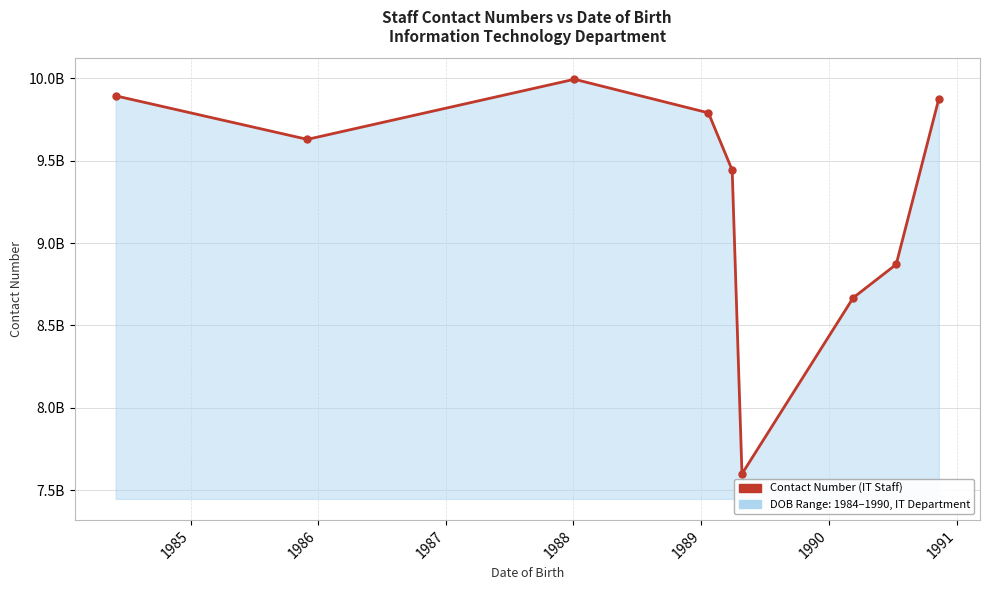

What is the value of the 3rd point from the left?

9994713996